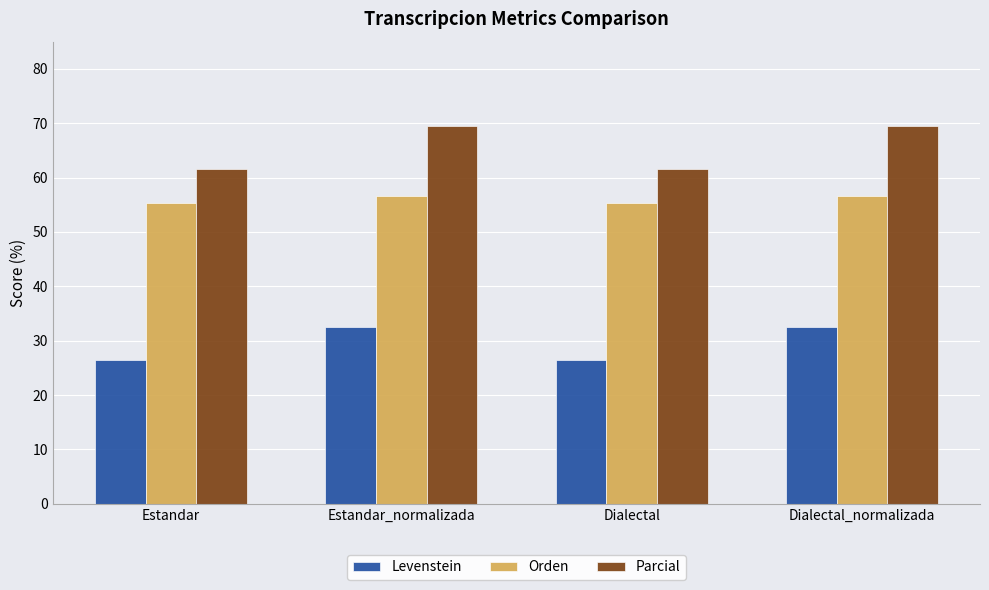

Rank the series at Estandar_normalizada from highest to lowest value.

Parcial, Orden, Levenstein